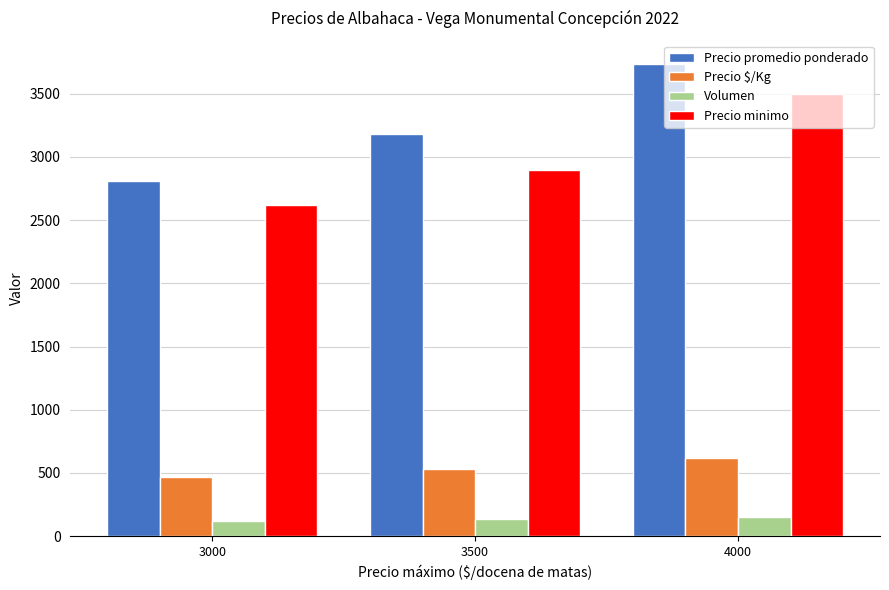

True or false: Precio $/Kg has a value of 622 at 4000.

True